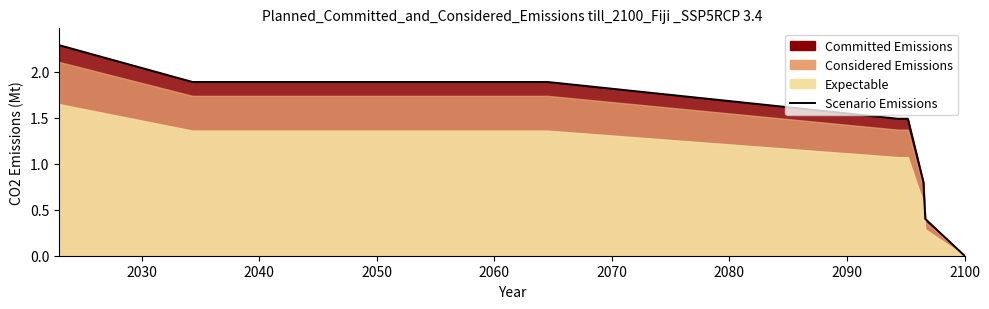

Approximately how many times larger is the value at 2050 compared to 2030?

1.0